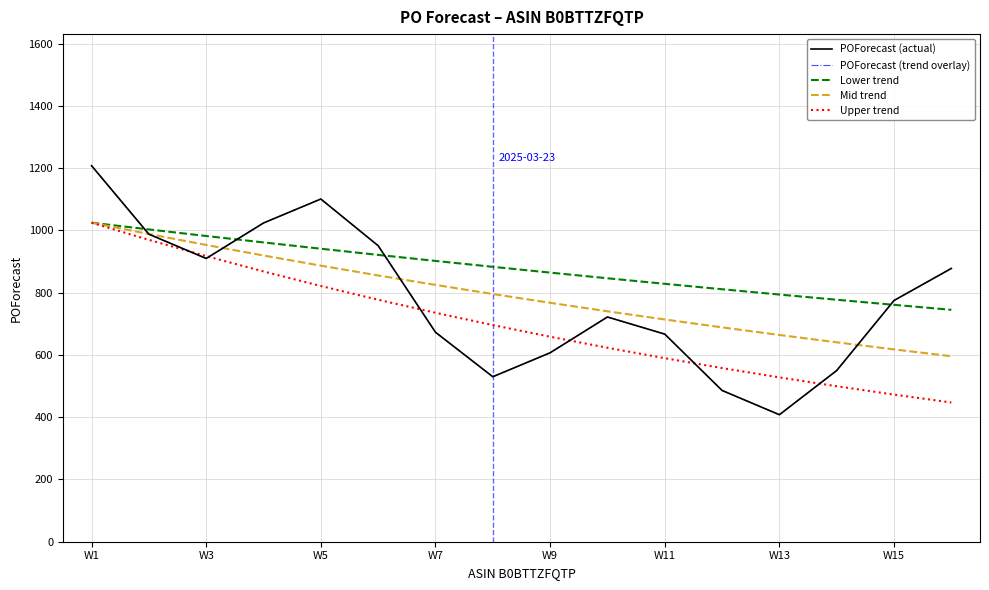

Is this an area chart (filled region under the line)?

No